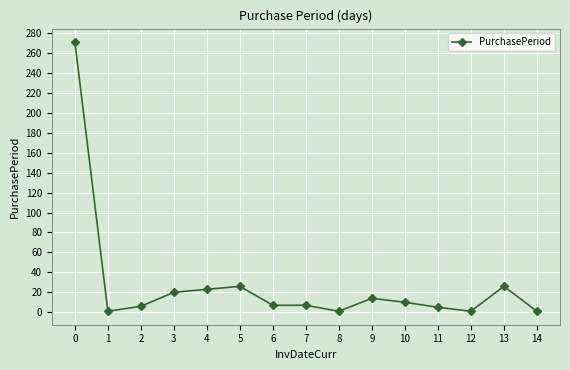

Approximately how many times larger is the value at 5 compared to 3?

1.3